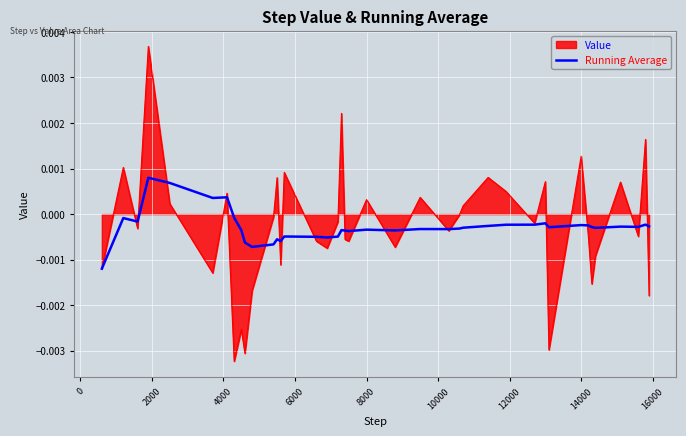

List the series in order of their peak value, lowest first.

Running Average, Value